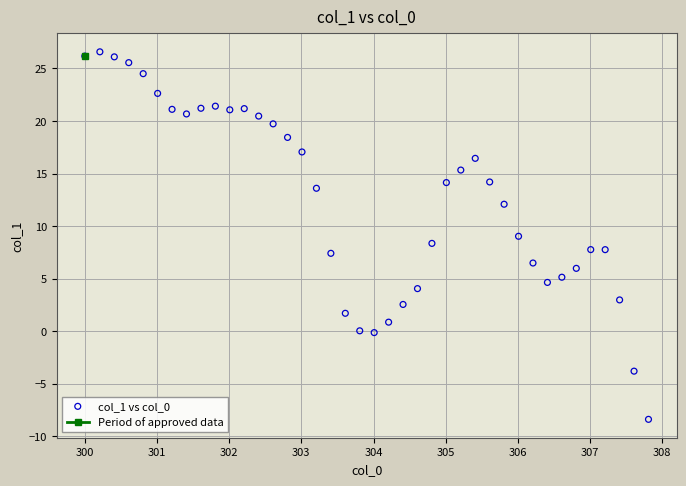

Count the number of points in this scatter plot.

40